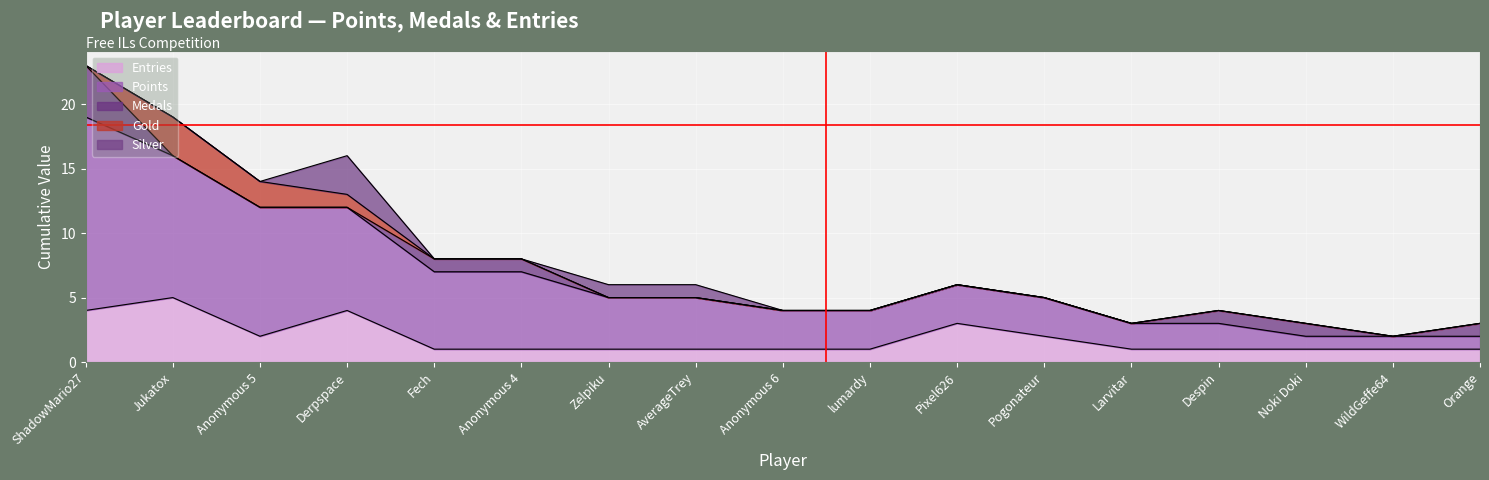

True or false: Points and Silver intersect in this chart.

False